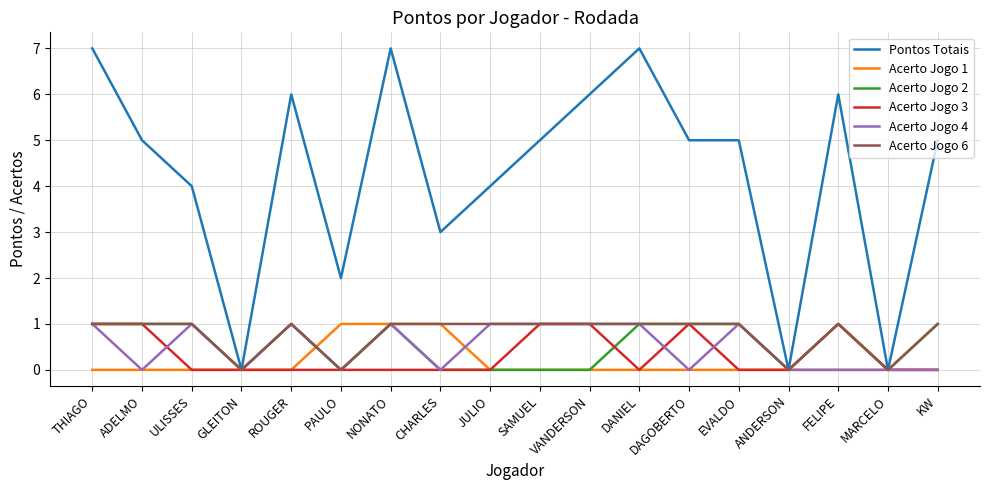

Does the chart display data point markers on the line(s)?

No